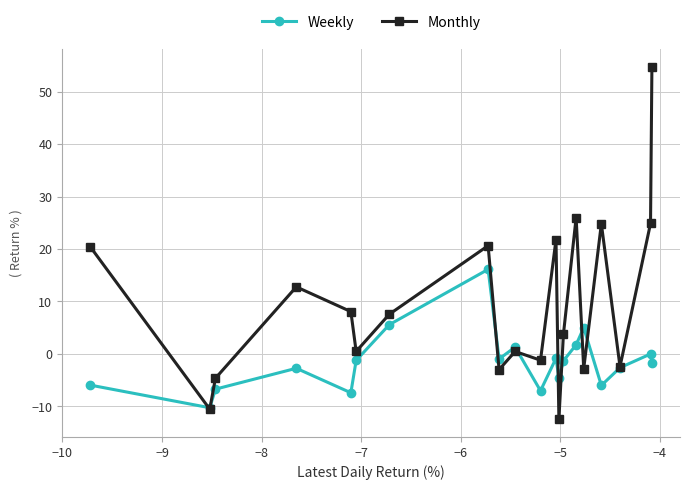

Which series has the largest range (max minus min)?

Monthly